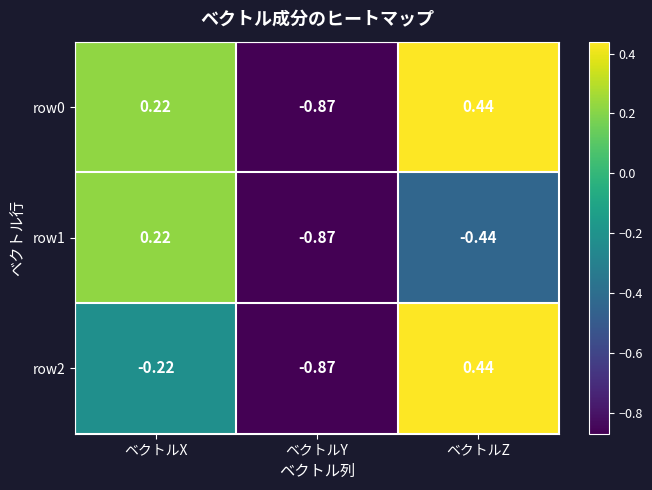

Which category has the highest value in the row0 series?

ベクトルZ